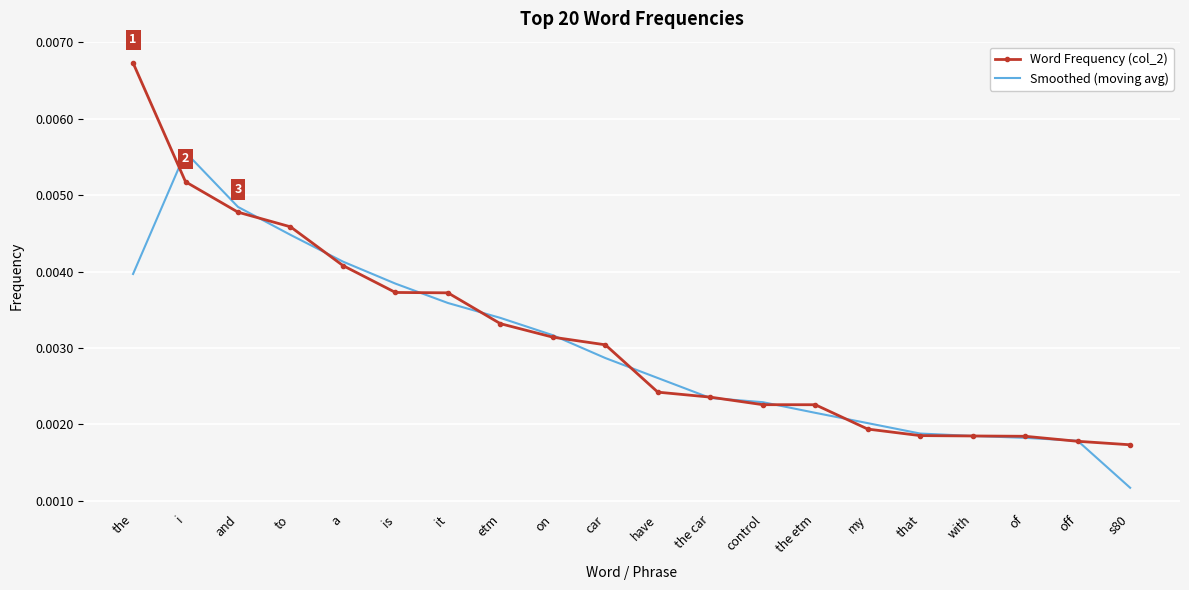

What position from the right is and?

18